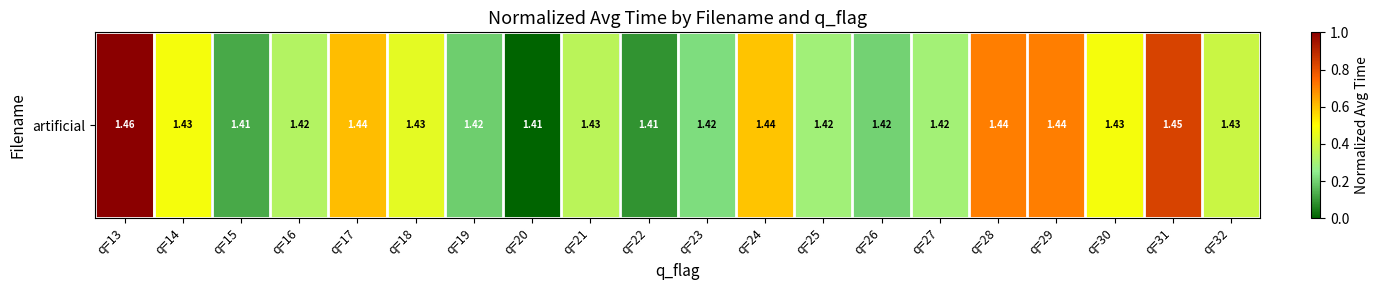

What is the sum of all values?

8.3